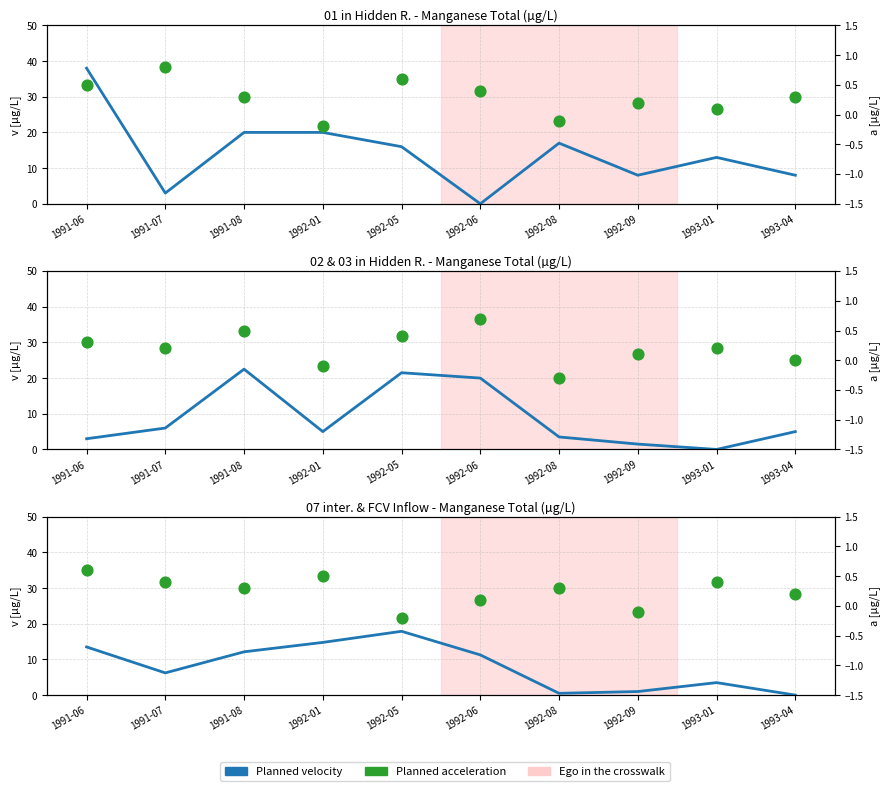

Is the value of Planned velocity at 1991-06 greater than the value of Planned acceleration at 1992-06?

Yes